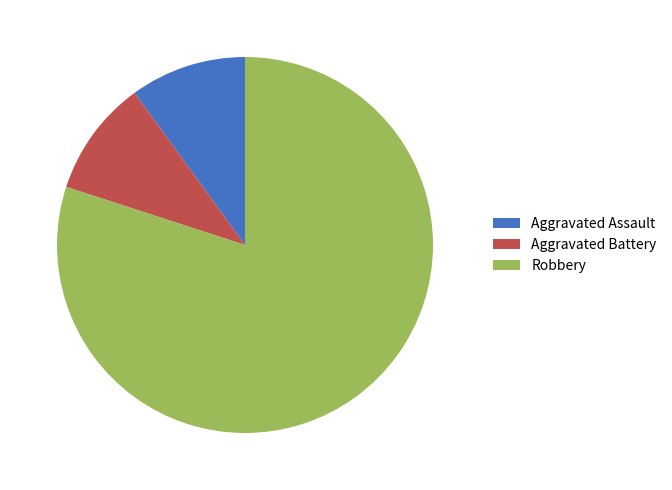

Is it true that Robbery is 87% of the pie?

False